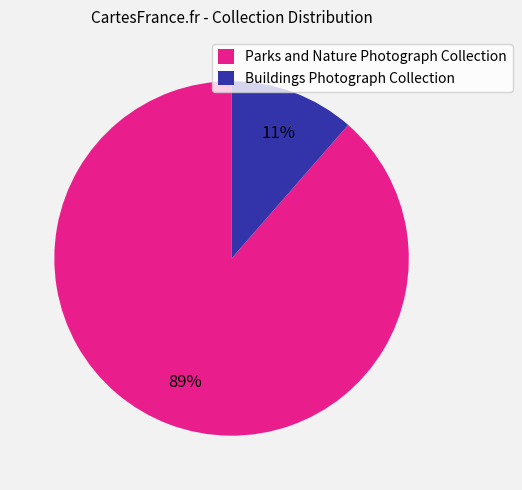

Between Parks and Nature Photograph Collection and Buildings Photograph Collection, which is larger?

Parks and Nature Photograph Collection